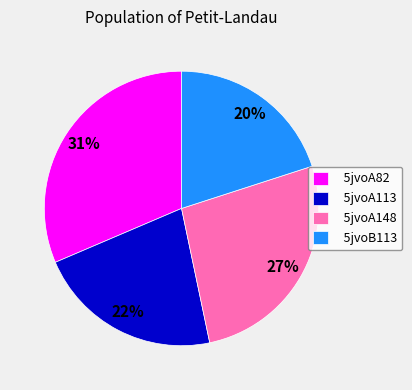

Is there any slice that represents more than half of the pie?

No